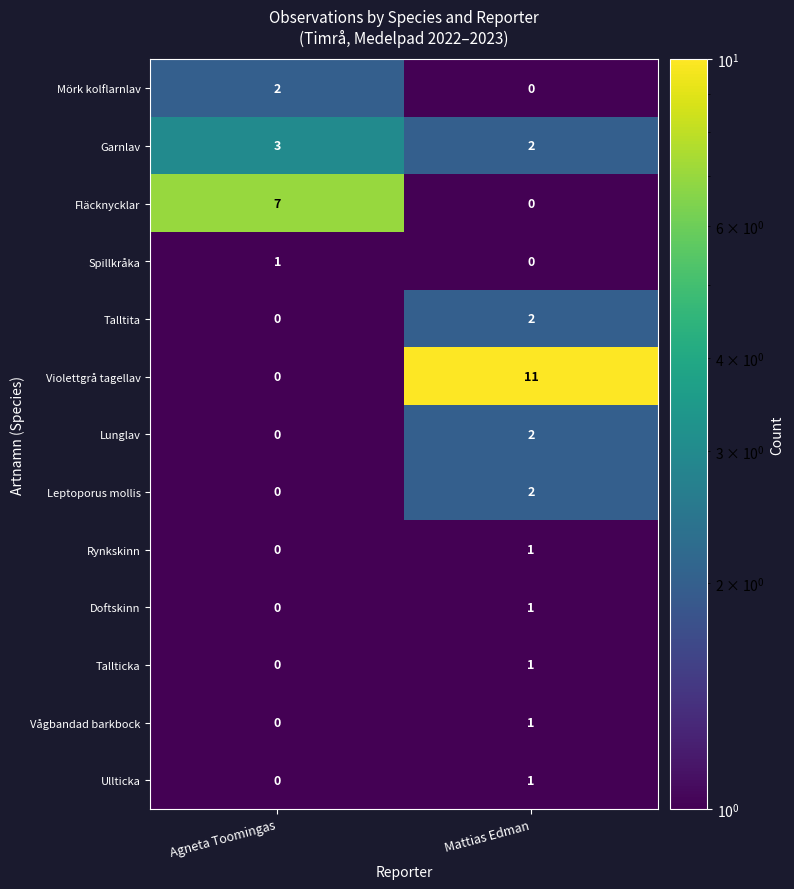

Rank the categories by Leptoporus mollis value from lowest to highest.

Agneta Toomingas, Mattias Edman